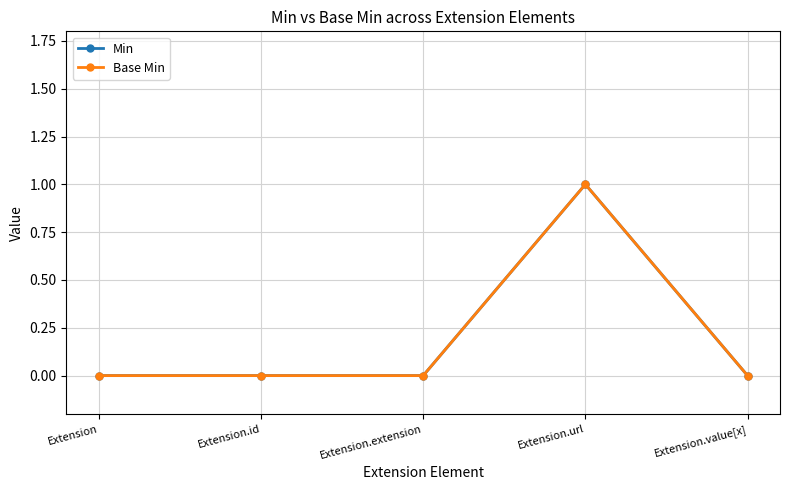

Which series changed the most between Extension.url and Extension.value[x]?

Min